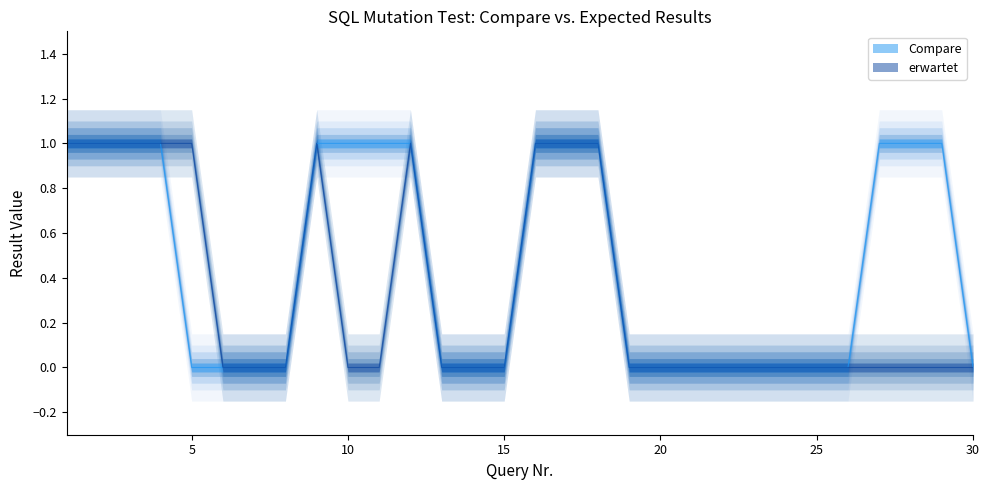

Does the chart display data point markers on the line(s)?

No